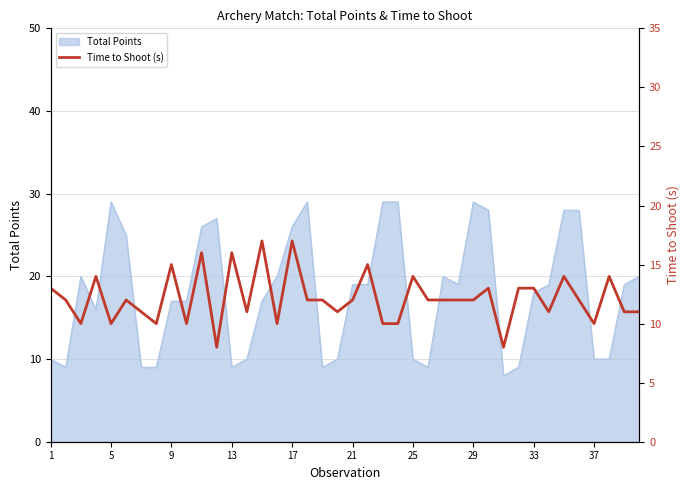

Is it true that Total Points equals 26 at 17?

True